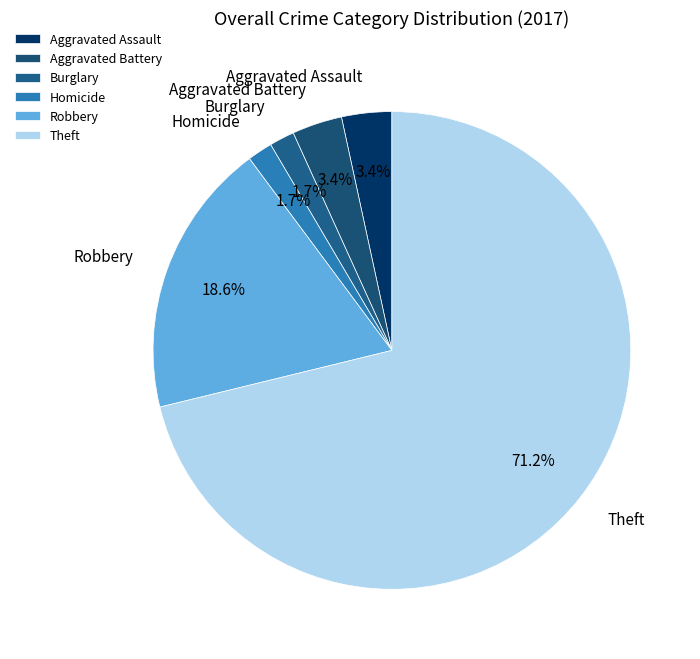

Which category has the biggest portion of the pie?

Theft